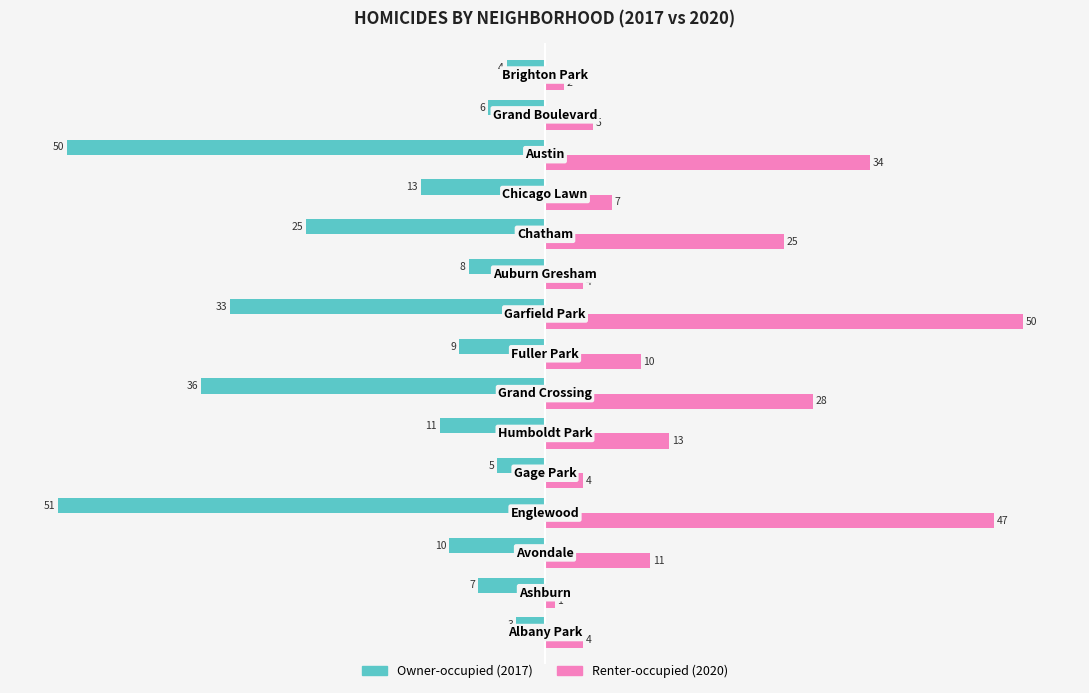

What is the greatest value displayed?

50